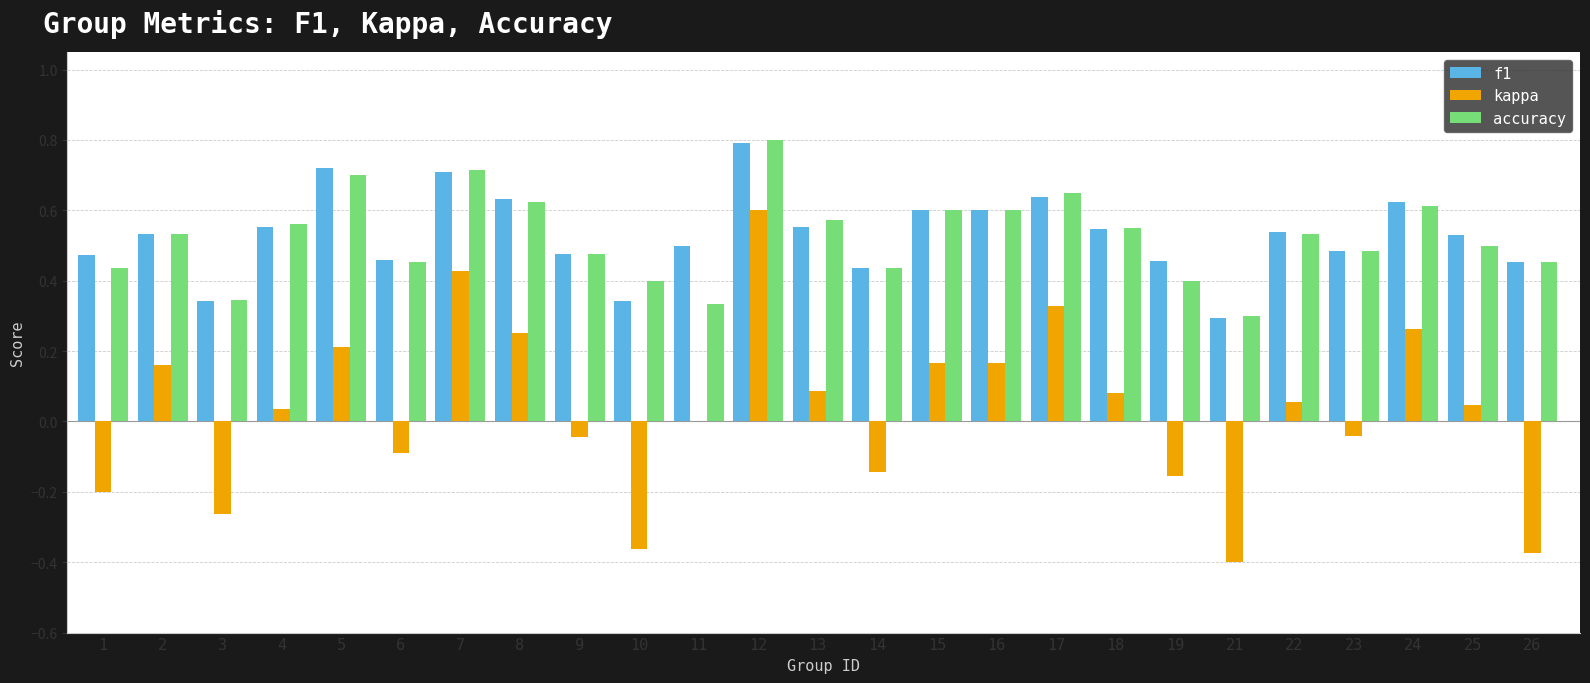

What are all the series names shown in the legend?

f1, kappa, accuracy